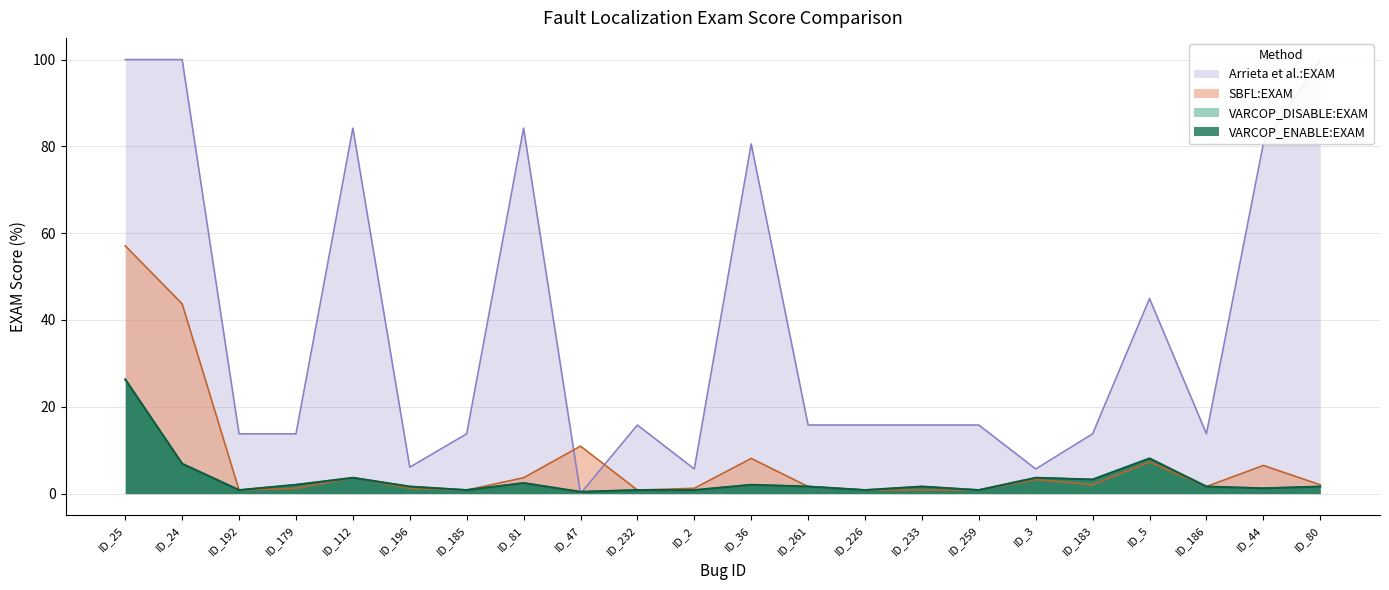

How many lines are shown in the chart?

4